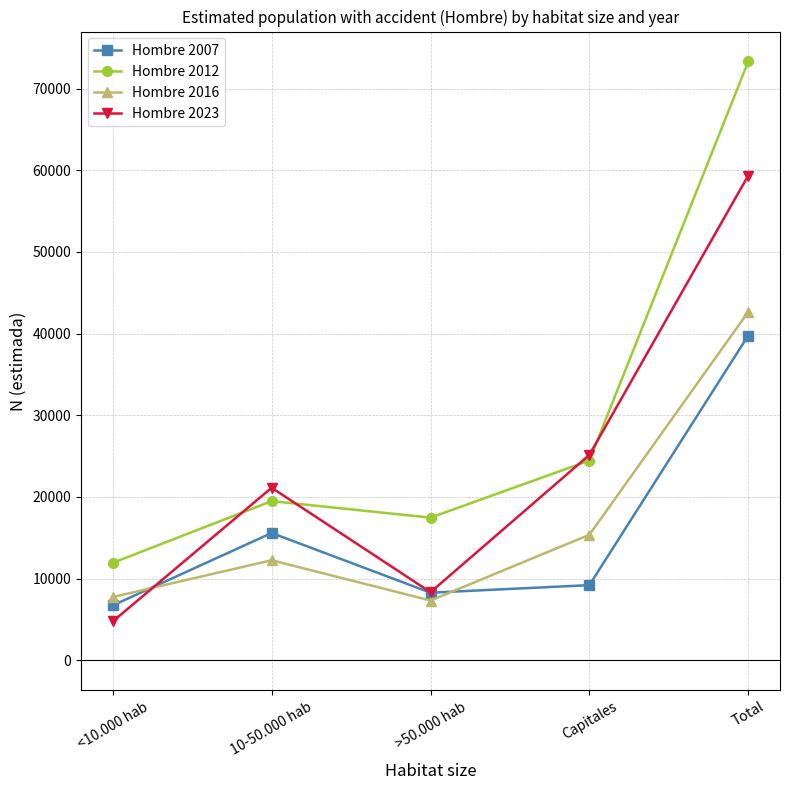

What are all the series names shown in the legend?

Hombre 2007, Hombre 2012, Hombre 2016, Hombre 2023